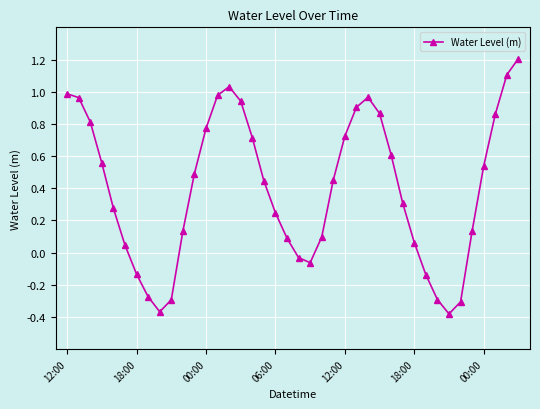

Does the chart have visible grid lines?

Yes